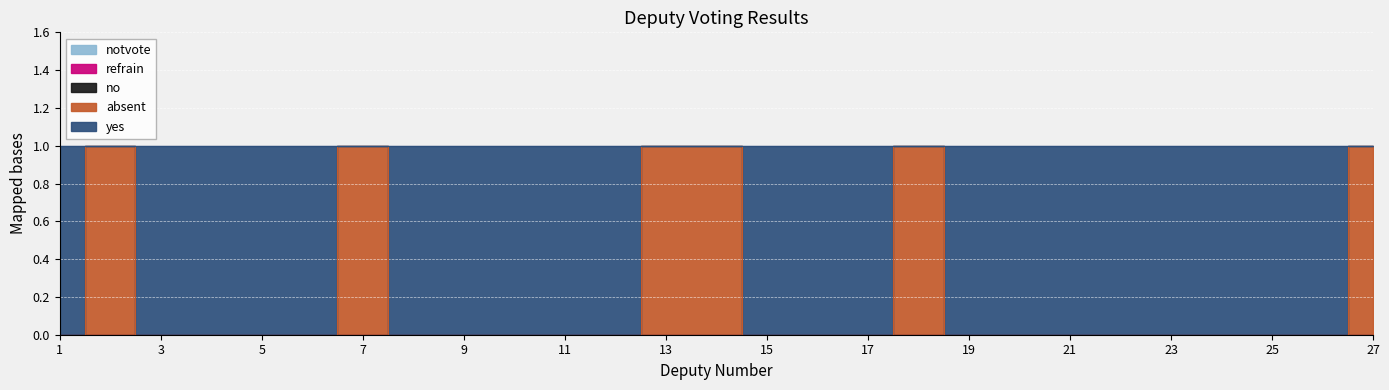

True or false: no and refrain intersect in this chart.

False